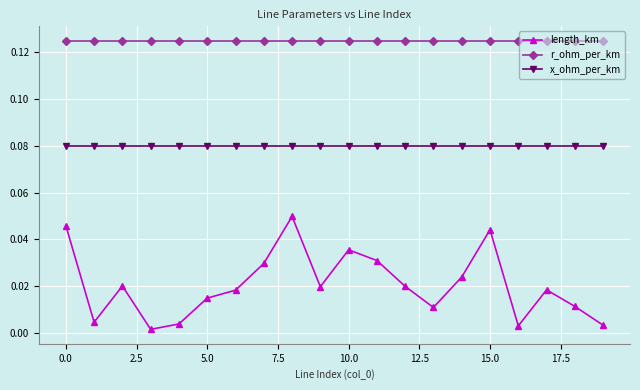

What is the sum of all length_km values?

0.4